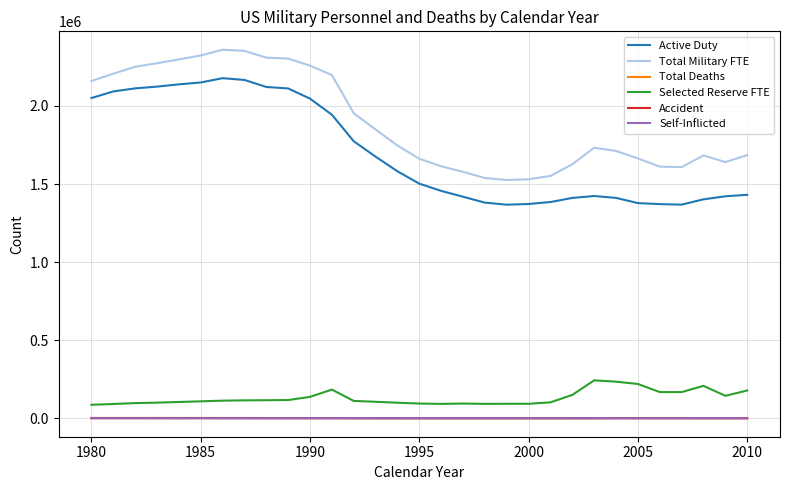

Which series has the widest spread of values?

Total Military FTE